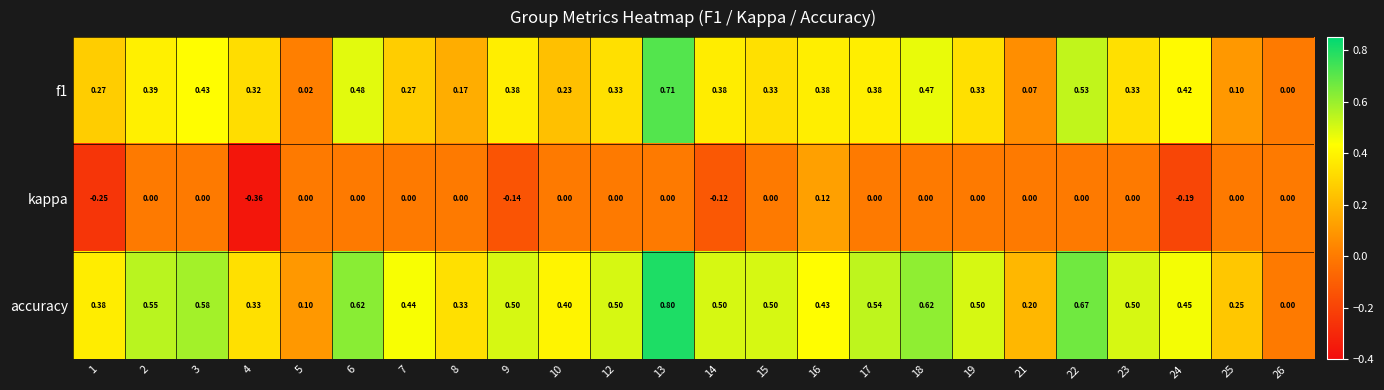

Which series has the largest range (max minus min)?

accuracy